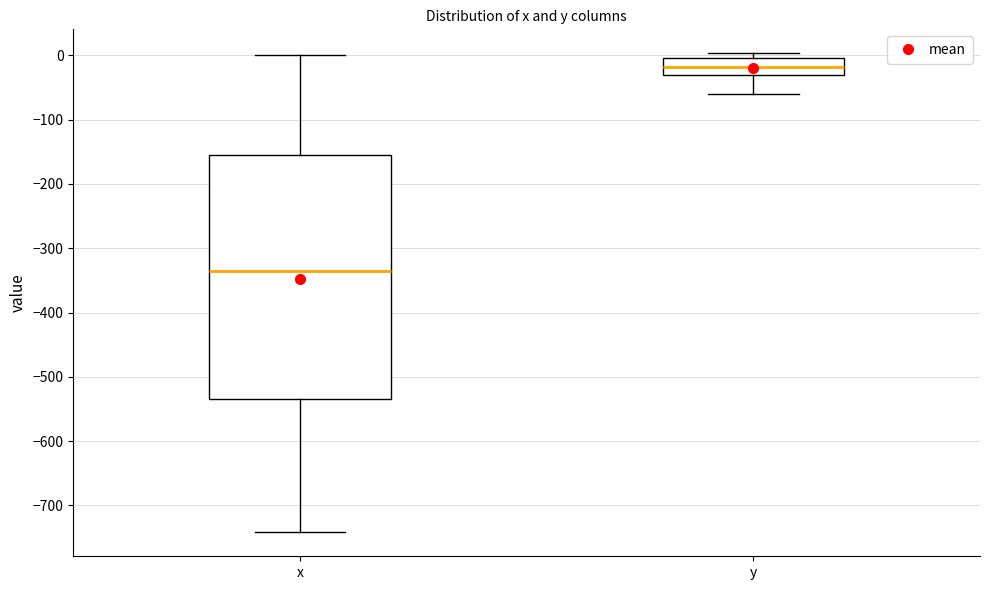

Which box is the tallest, from its lower edge to its upper edge?

x